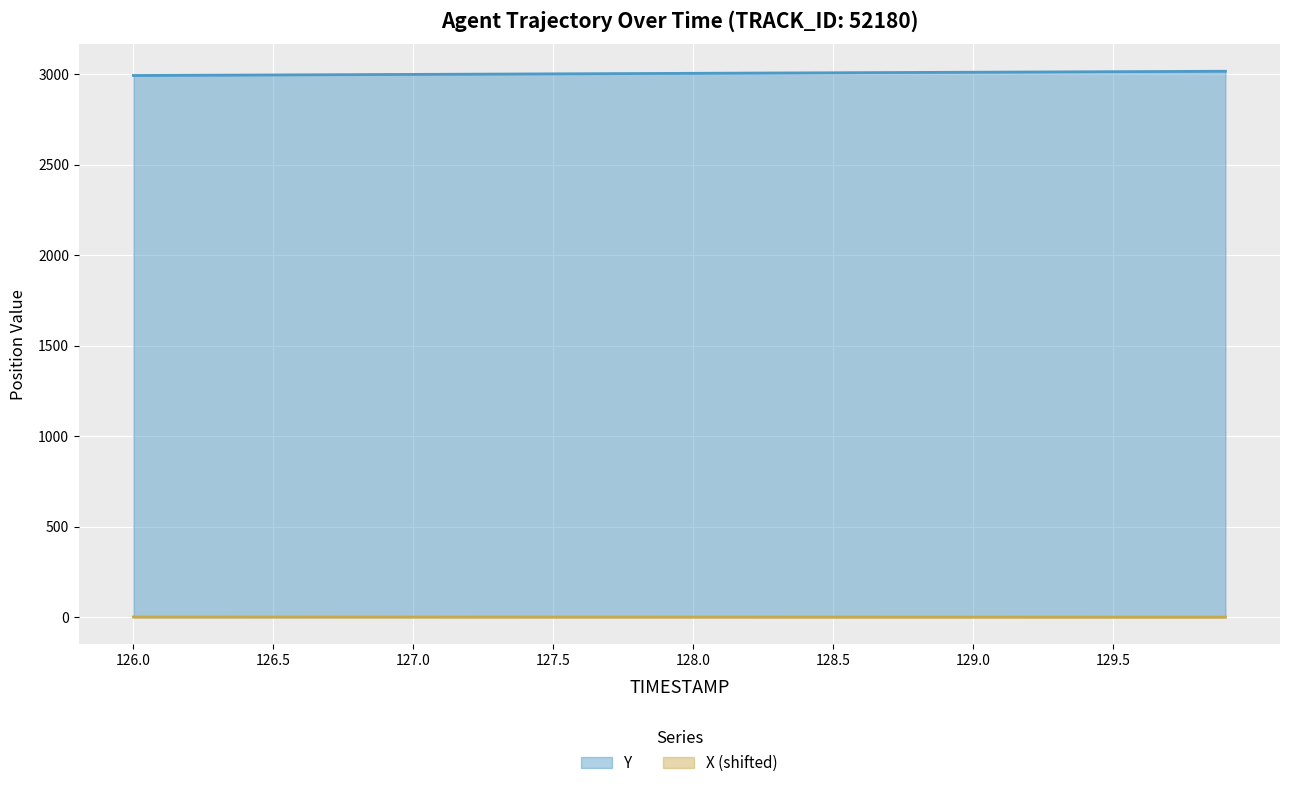

At which category does the chart reach its minimum across all series?

129.9